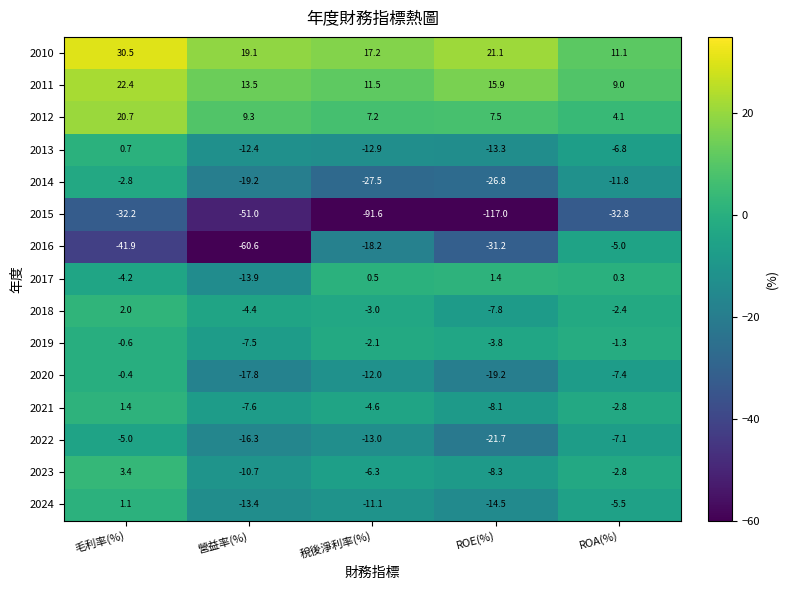

Rank the categories by 2023 value from highest to lowest.

毛利率(%), ROA(%), 稅後淨利率(%), ROE(%), 營益率(%)